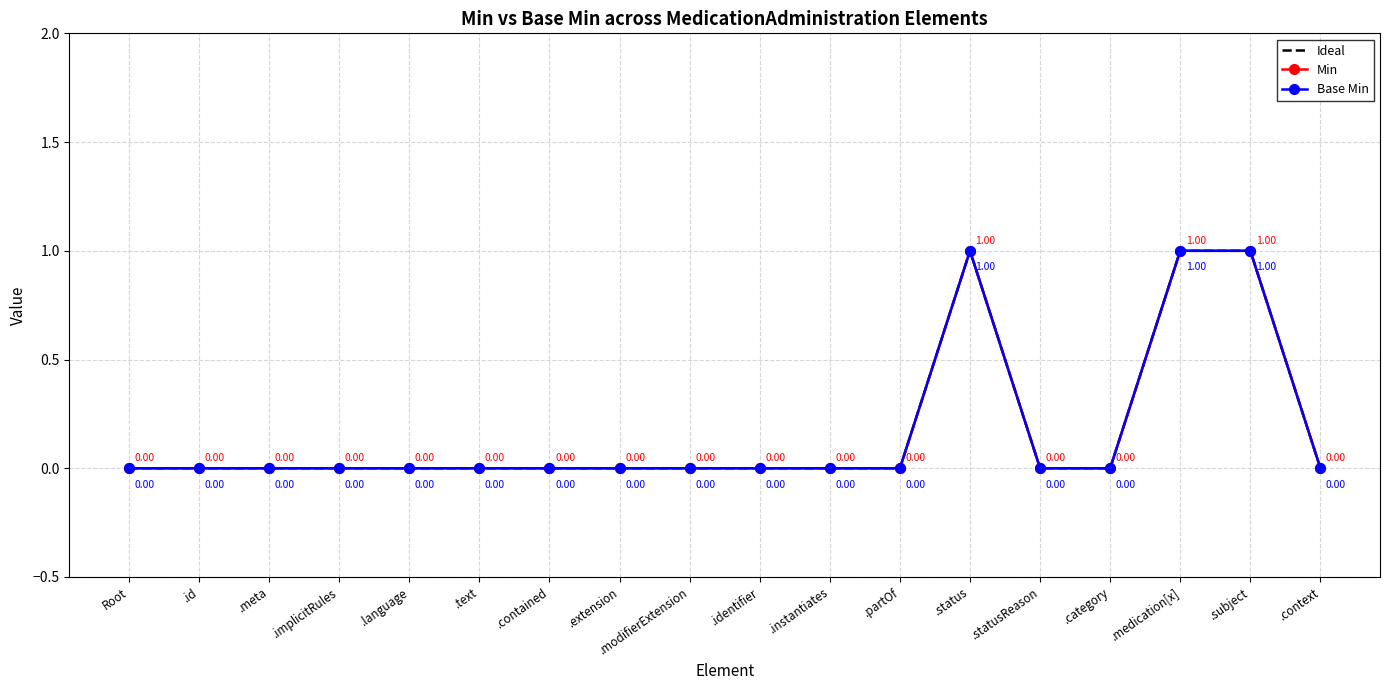

Where is Ideal nearest to the value 0?

Root